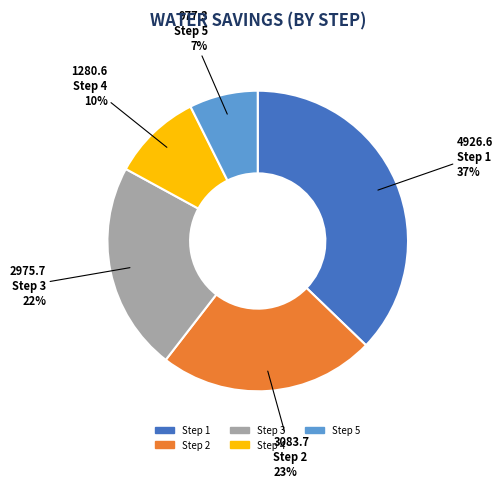

To the nearest percent, what is the difference between the Step 1 and Step 3 slice percentages?

15%